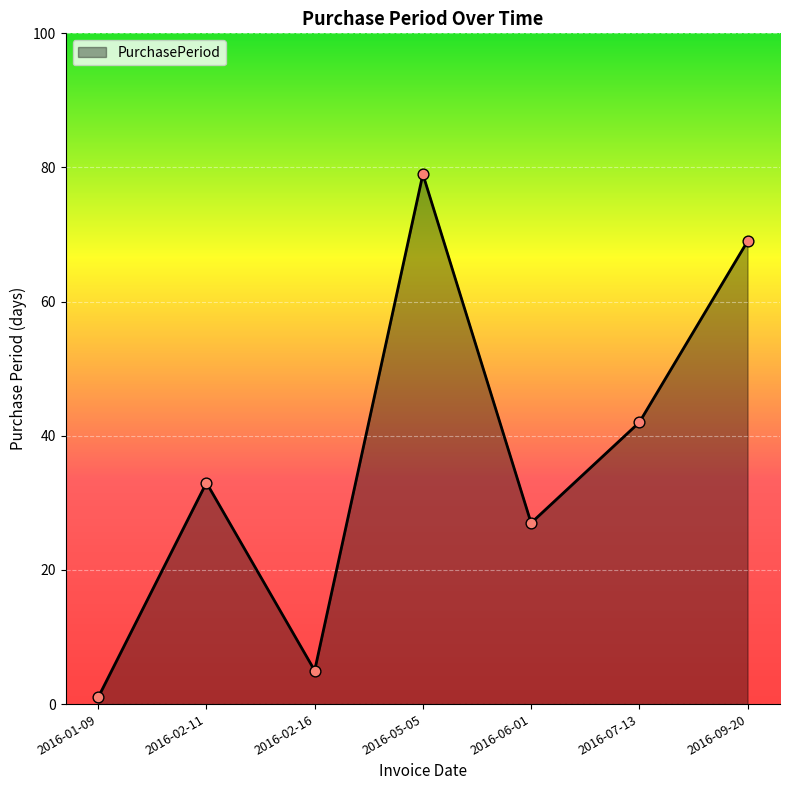

What is the change in value from 2016-02-16 to 2016-05-05?

+74